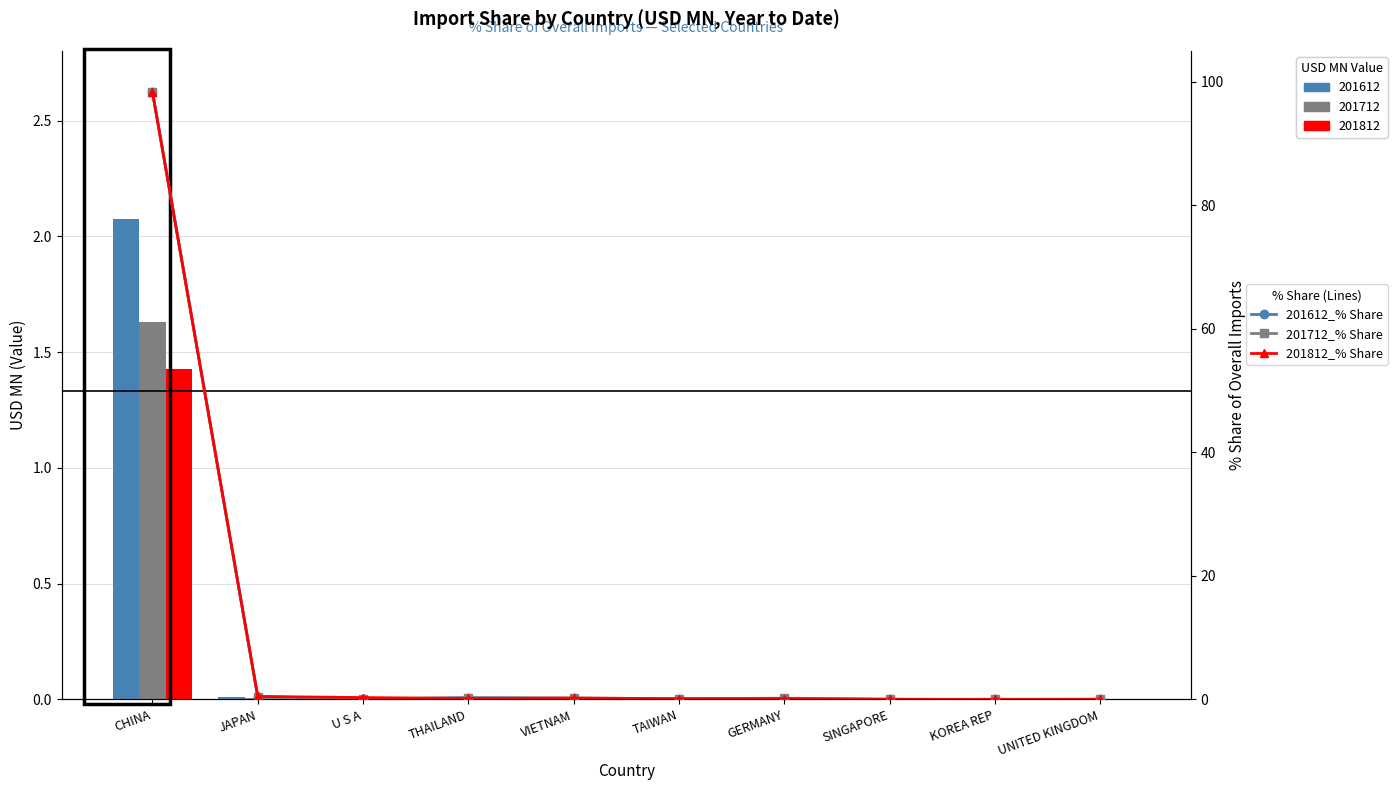

The value of 201612_% Share at GERMANY is 0.0. True or false?

False